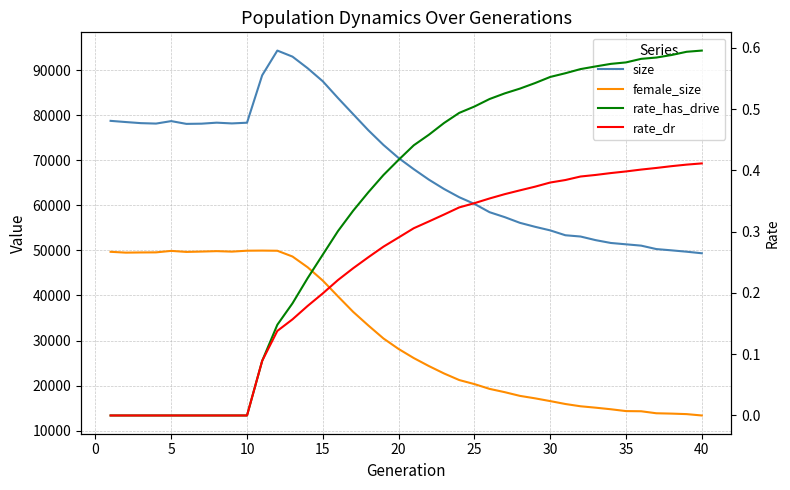

How many lines are shown in the chart?

4